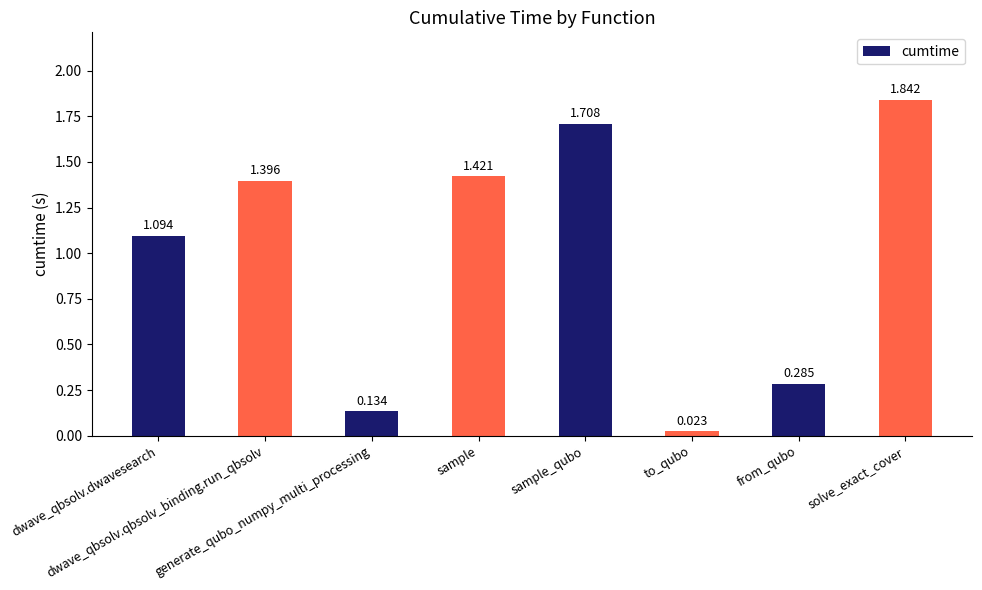

What is the difference between the maximum and minimum values?

1.8